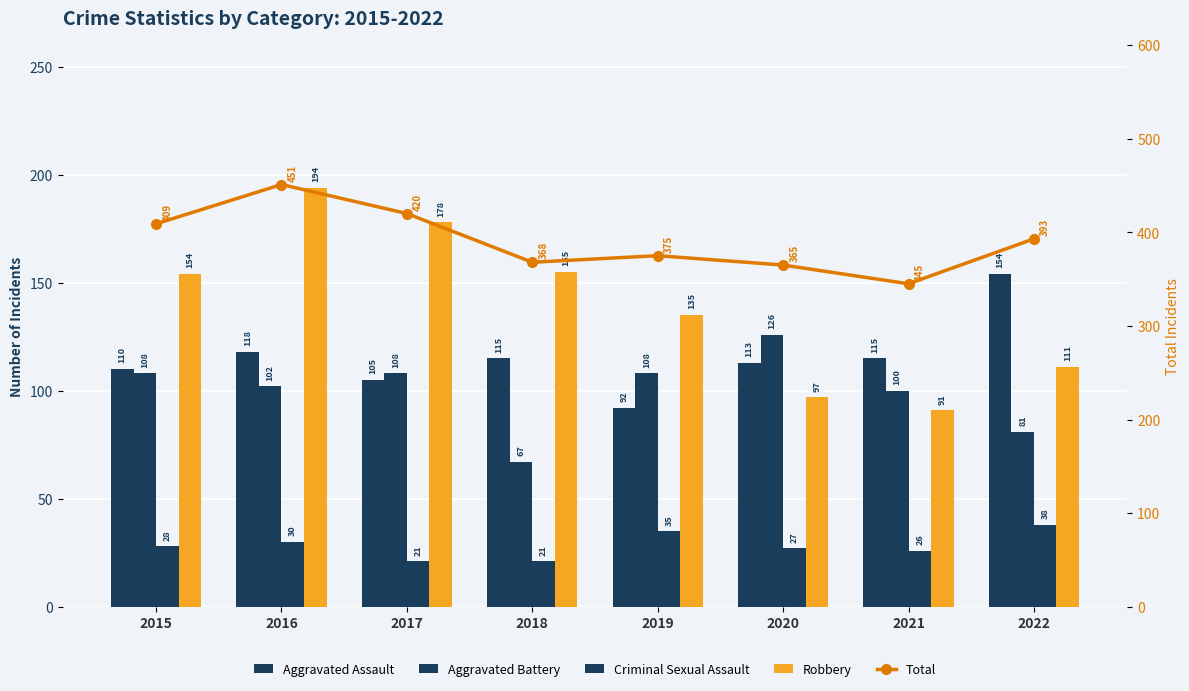

At which label does Aggravated Assault first exceed 115?

2016